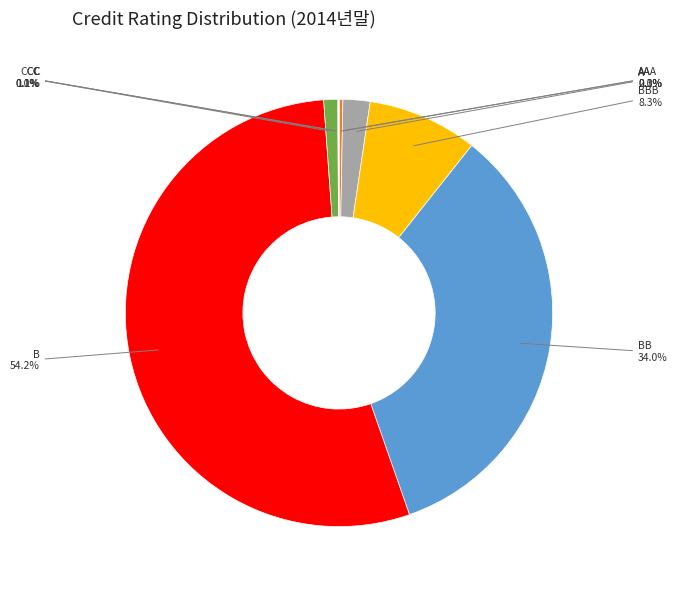

Is there any slice that represents more than half of the pie?

Yes